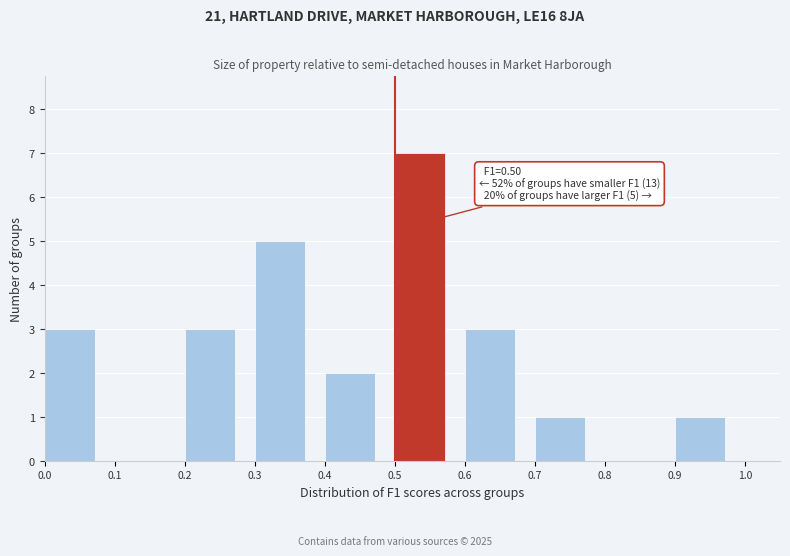

Over which range of the x-axis is the bar tallest?

0.5 to 0.6